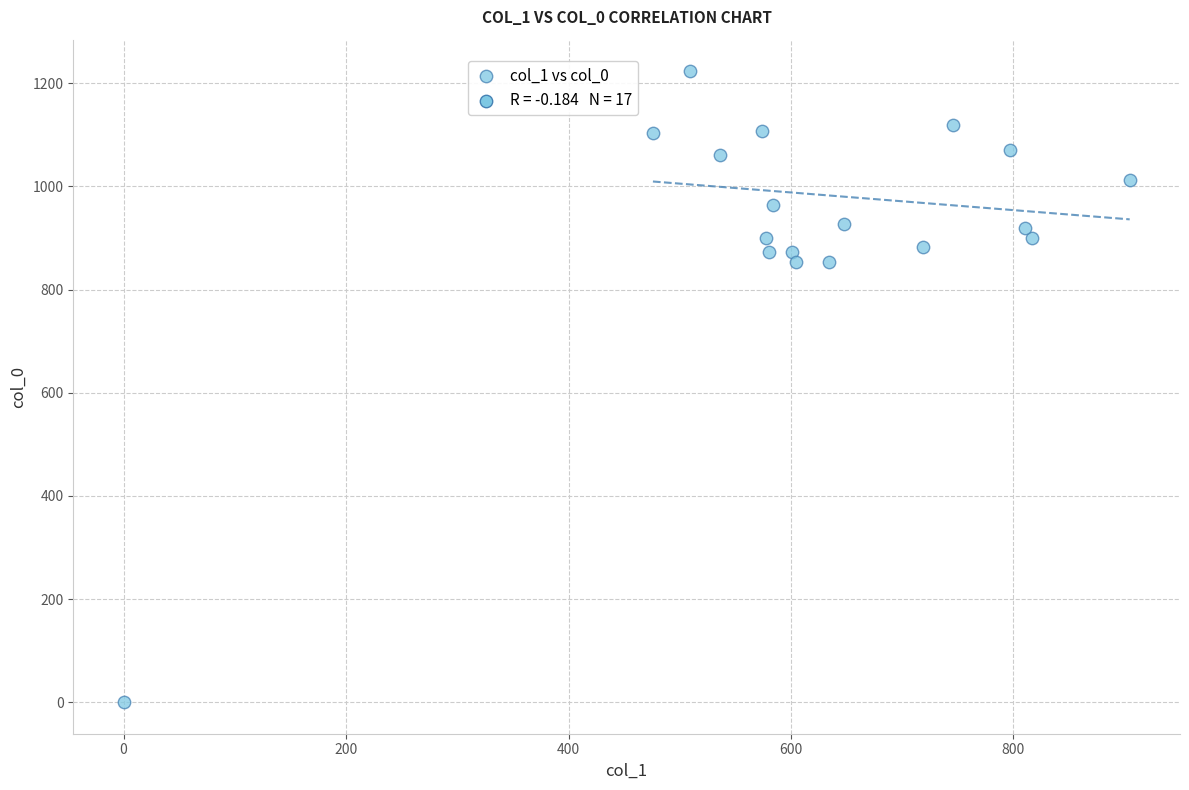

What is the range of X values (max minus min)?

904.5